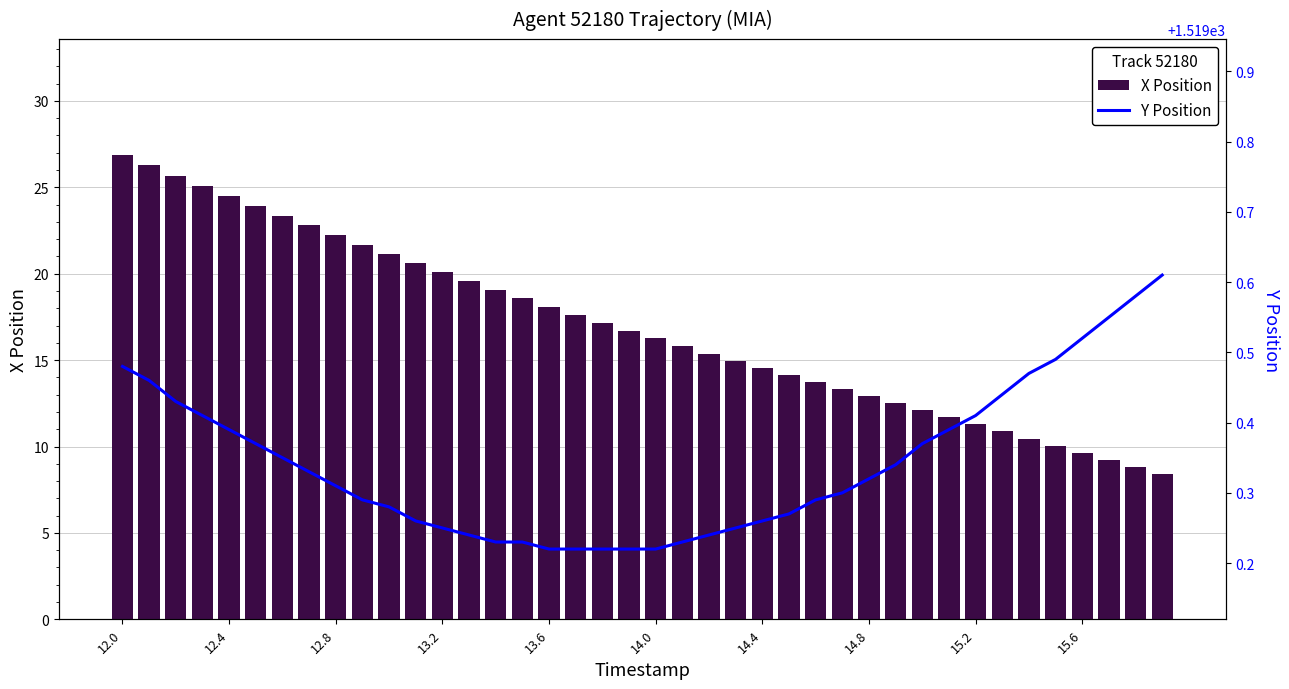

What is the maximum value shown in the chart?

1519.6